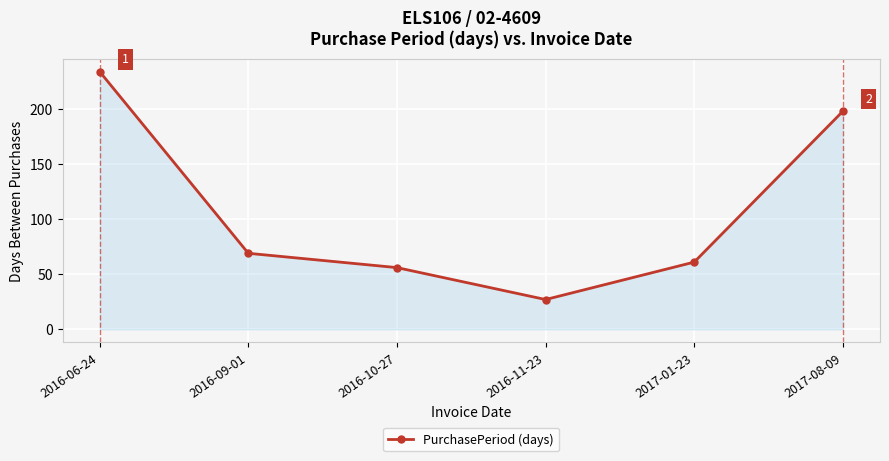

List the labels in order of value, largest first.

2016-06-24, 2017-08-09, 2016-09-01, 2017-01-23, 2016-10-27, 2016-11-23